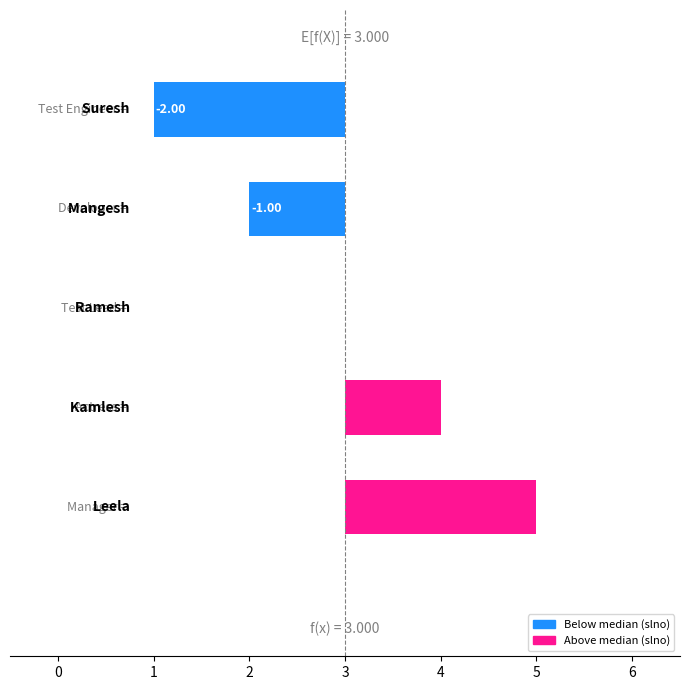

Is it true that the value at −1 is -3?

False